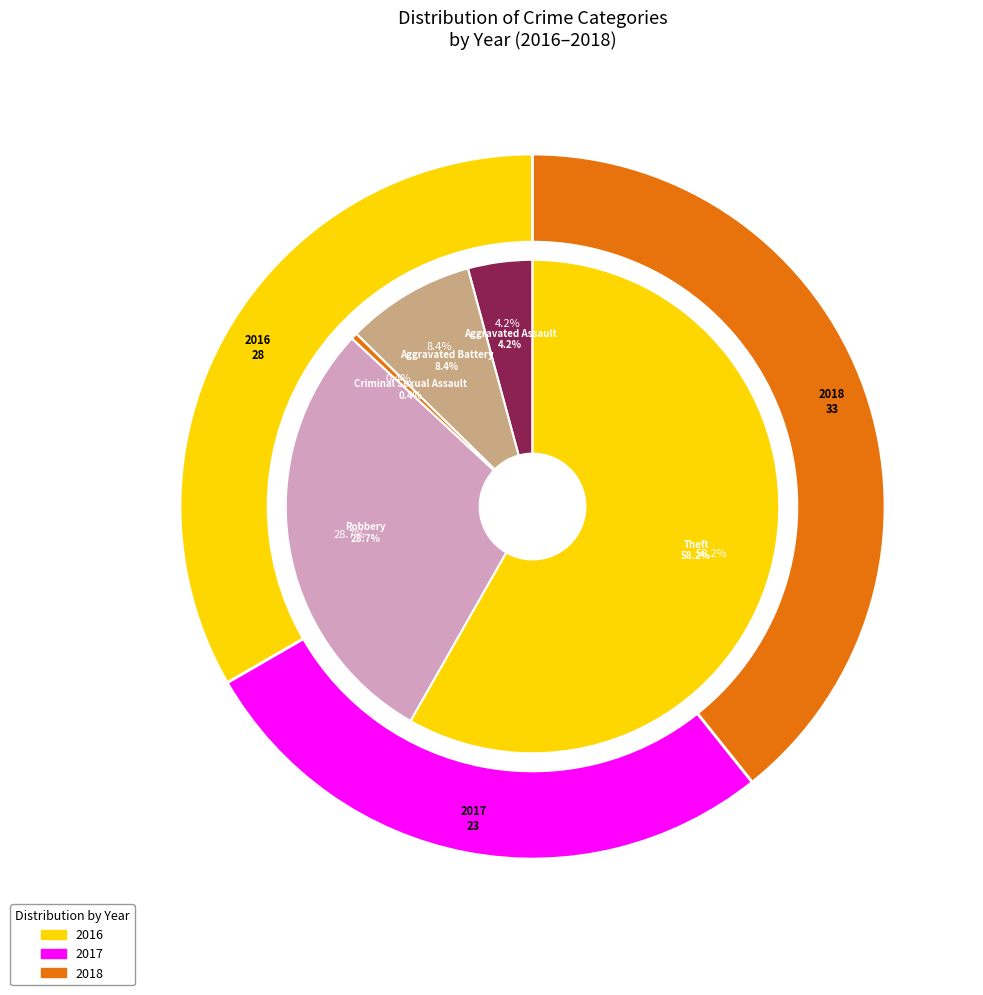

Which slice is the largest?

Theft